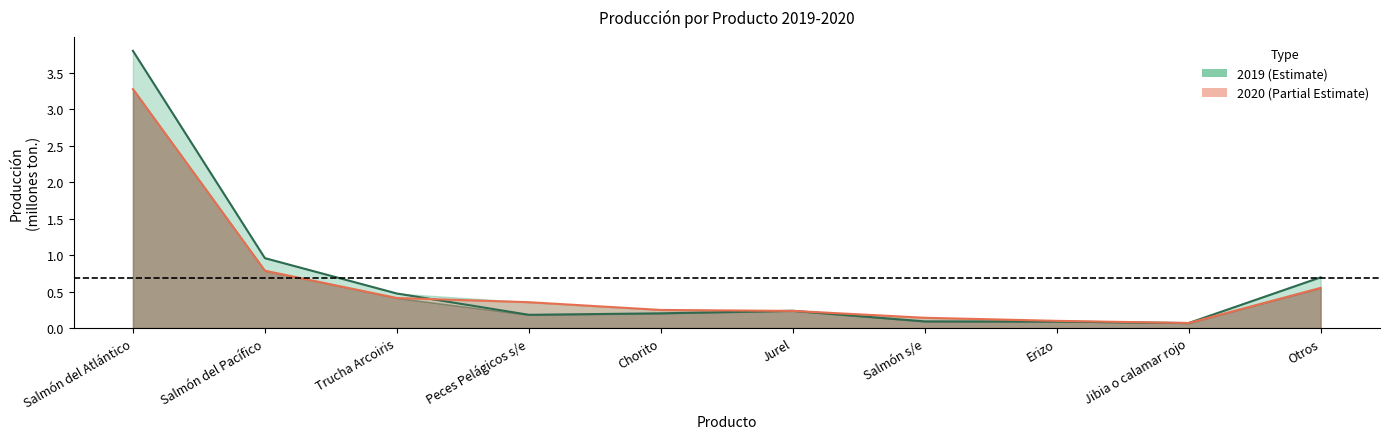

Rank the series by their average value, from highest to lowest.

2019, 2020